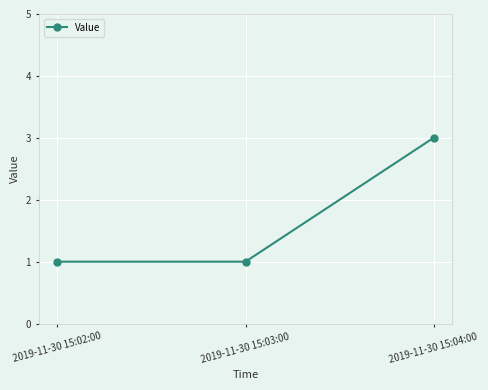

What is the ratio of the value at 2019-11-30 15:02:00 to the value at 2019-11-30 15:03:00?

1.0